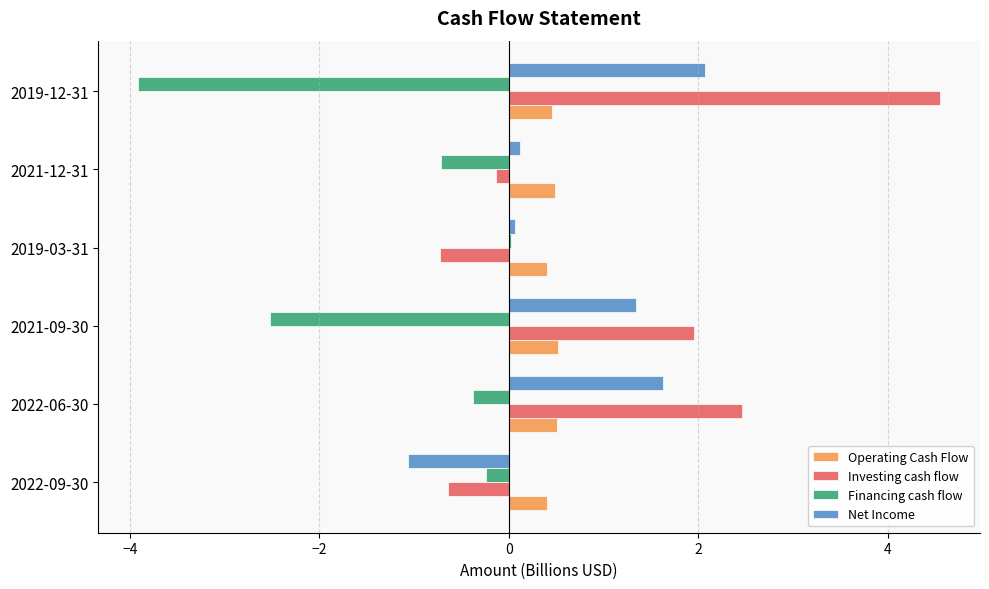

How many categories are shown in the chart?

6